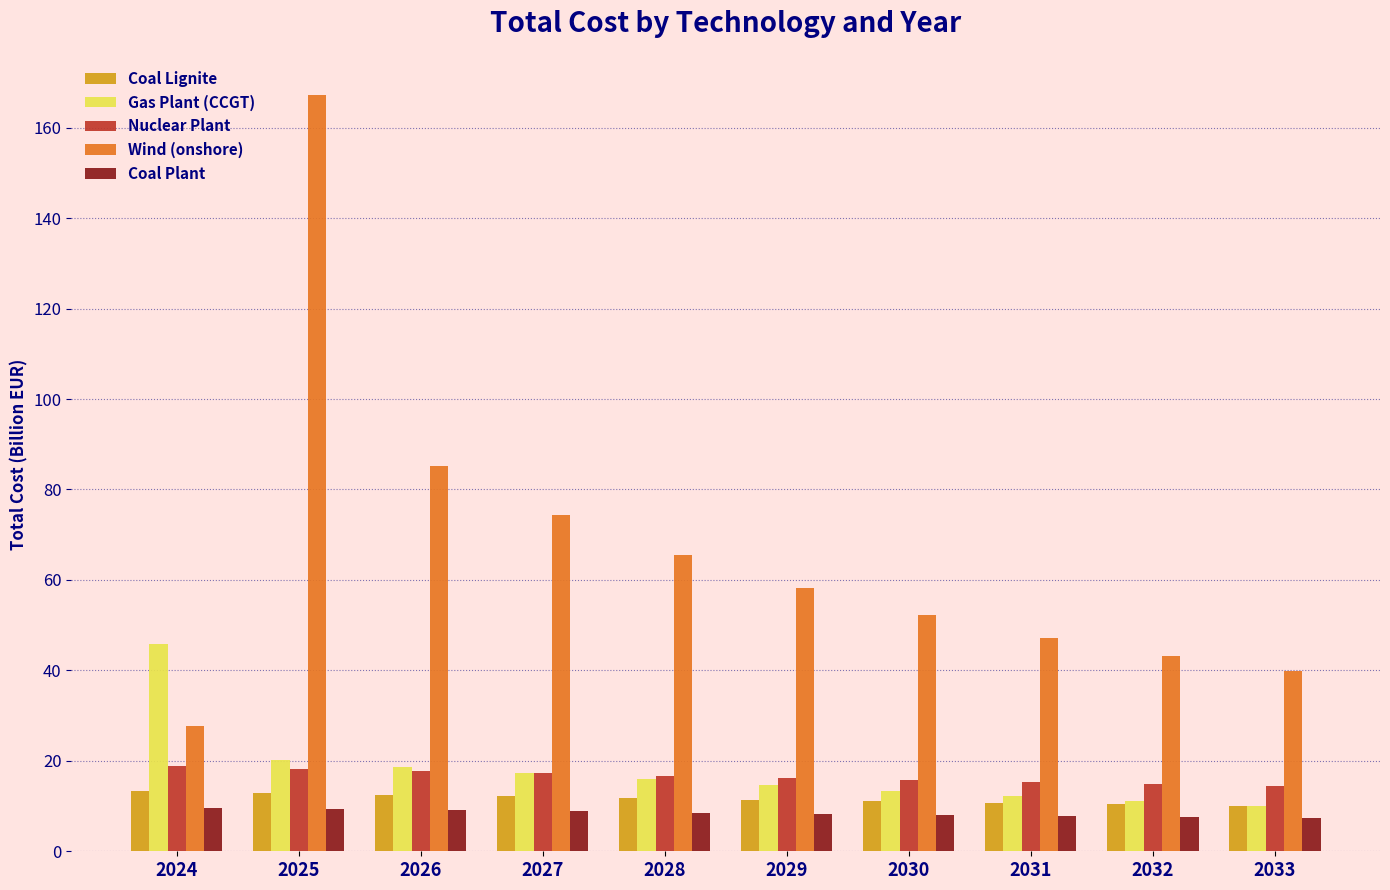

What is the greatest value displayed?

167.3